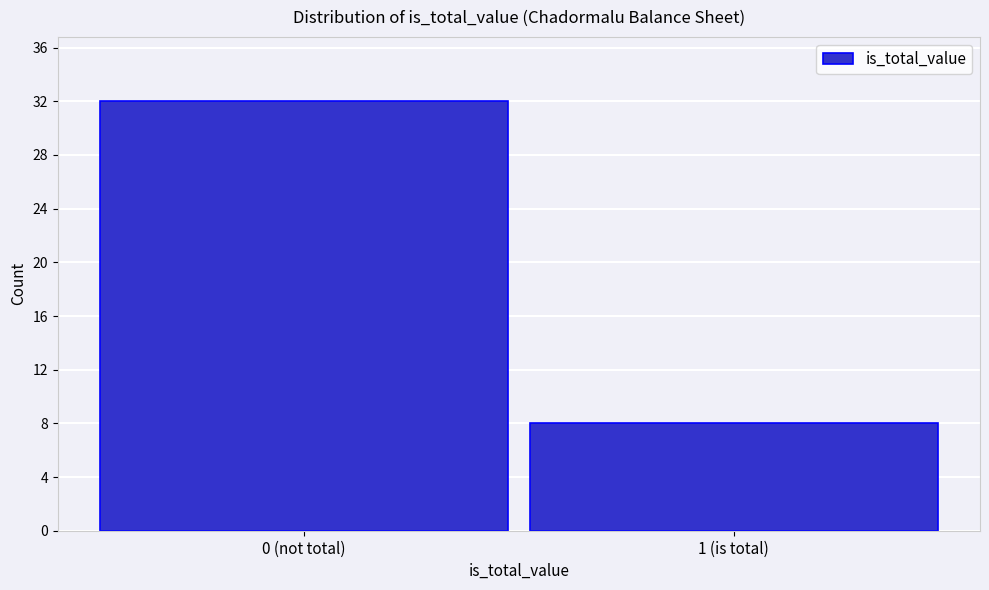

Reading left to right, extract all data points from this chart.

0 (not total)=32	1 (is total)=8